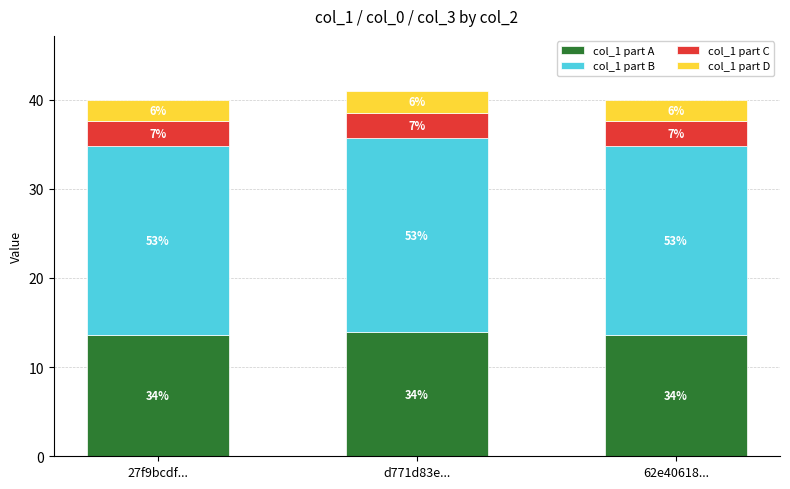

What are all the series names shown in the legend?

col_1 part A, col_1 part B, col_1 part C, col_1 part D